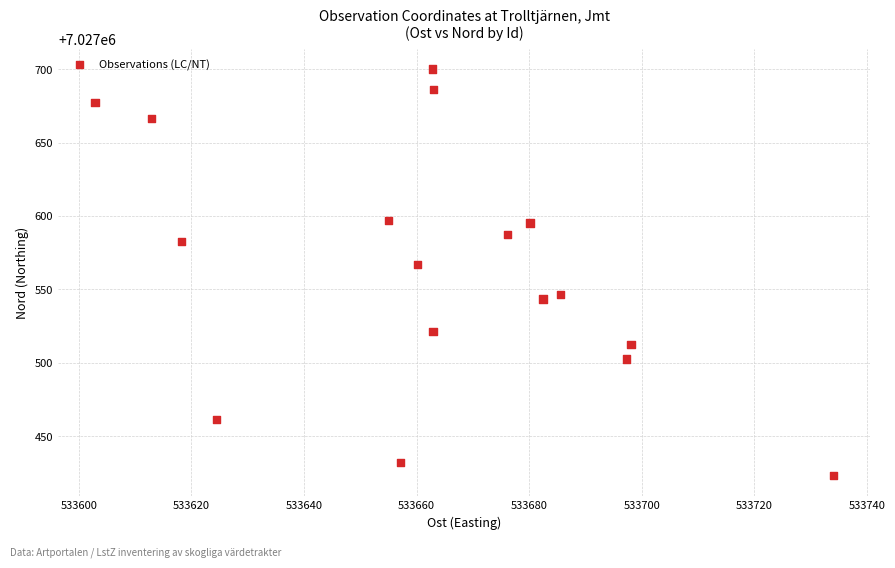

What is the range of X values (max minus min)?

131.1